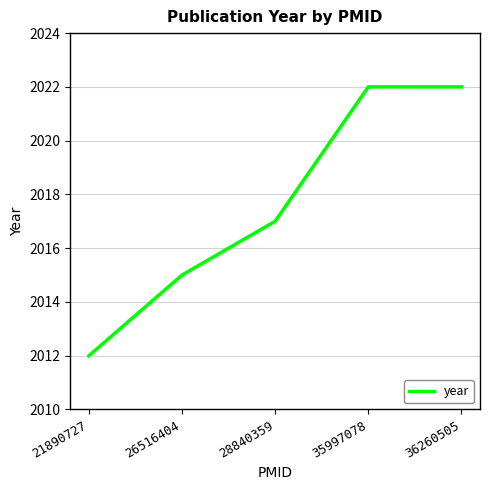

True or false: the data shows 1127 at 35997078.

False